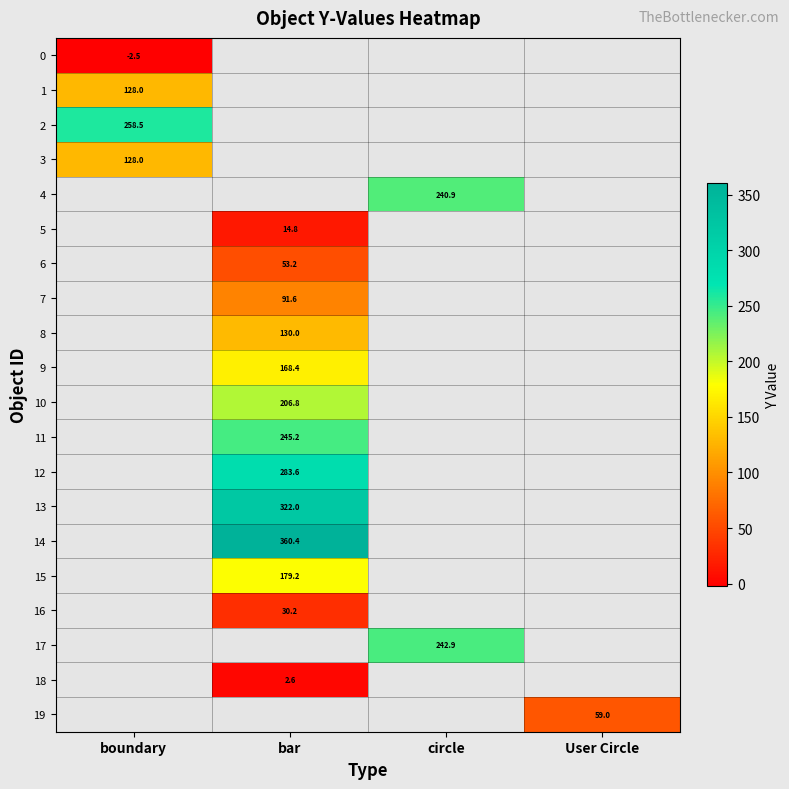

The 1 series shows 128.0 at boundary. True or false?

True